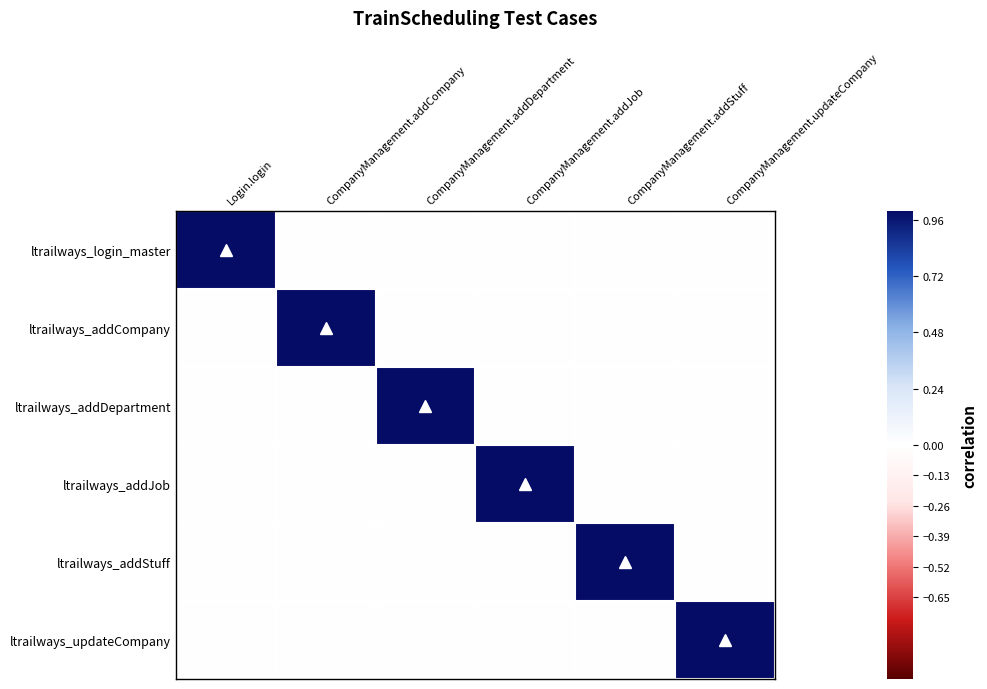

List the series in order of their peak value, highest first.

ltrailways_login_master, ltrailways_addCompany, ltrailways_addDepartment, ltrailways_addJob, ltrailways_addStuff, ltrailways_updateCompany